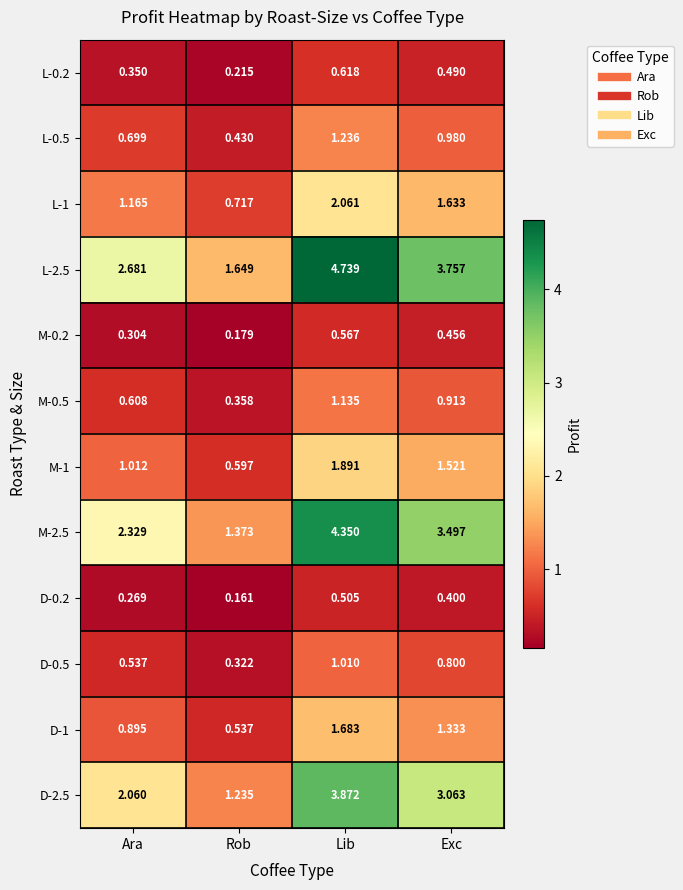

At which label does M-2.5 reach its peak?

Lib